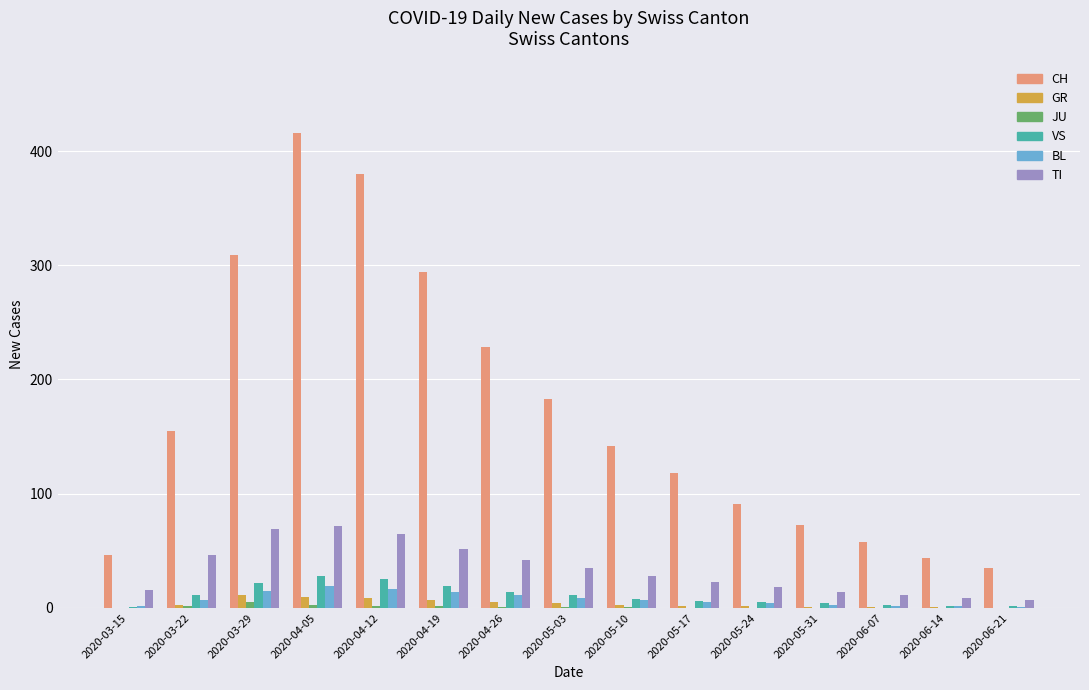

Is the value of GR at 2020-05-03 greater than the value of TI at 2020-03-22?

No